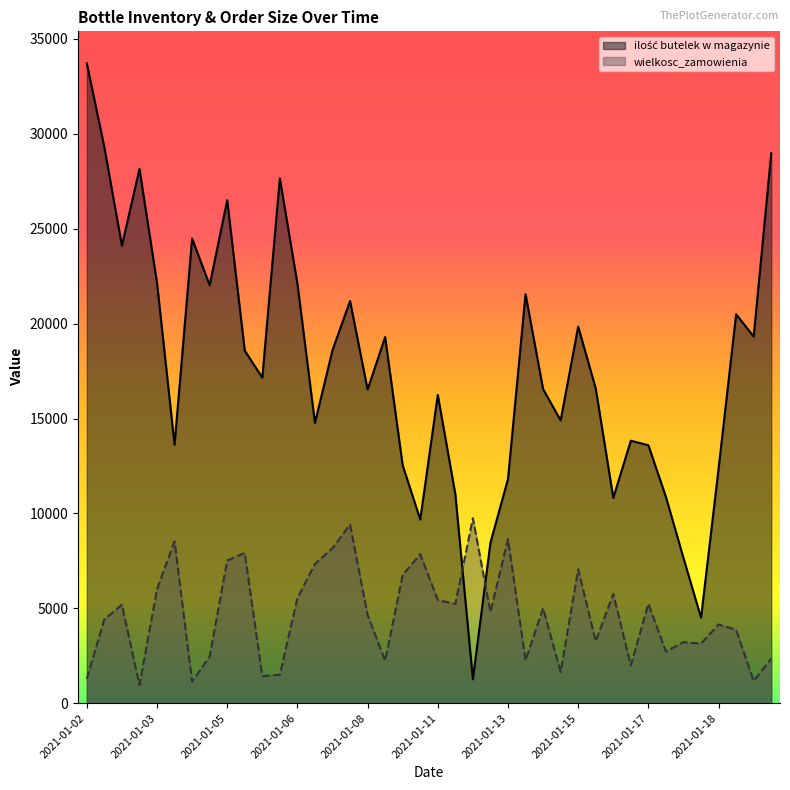

What is the total value across all series at 2021-01-06?

27650